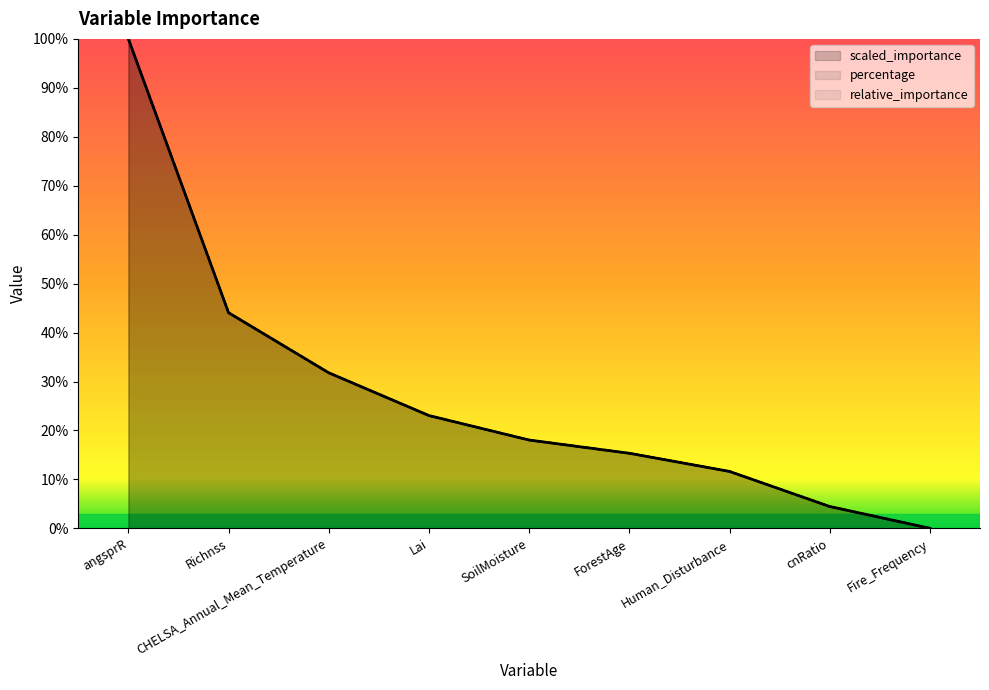

Rank the categories by percentage value from highest to lowest.

angsprR, Richnss, CHELSA_Annual_Mean_Temperature, Lai, SoilMoisture, ForestAge, Human_Disturbance, cnRatio, Fire_Frequency